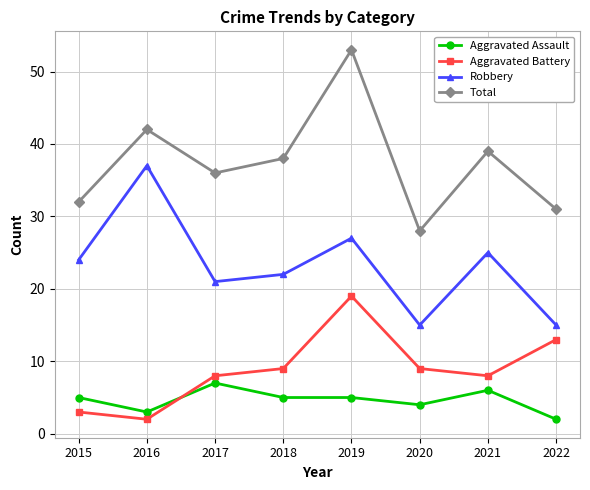

Between 2015 and 2022, which series saw the biggest shift?

Aggravated Battery